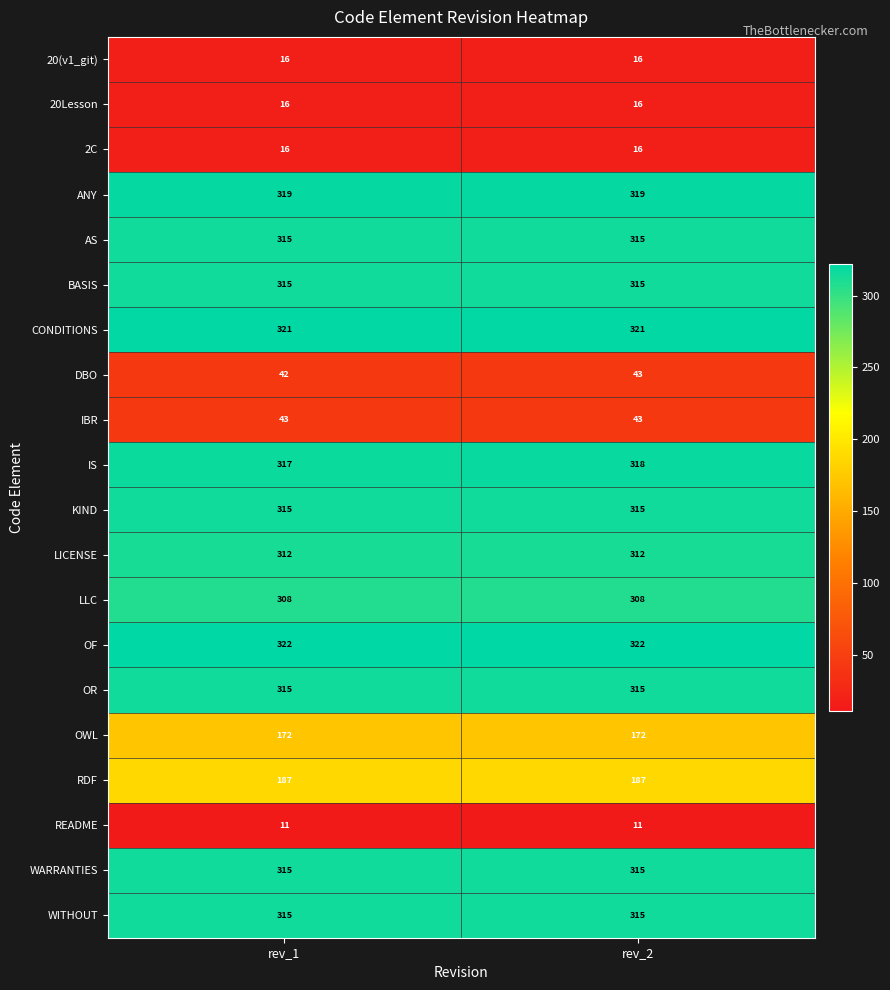

What is the maximum value for 2C?

16